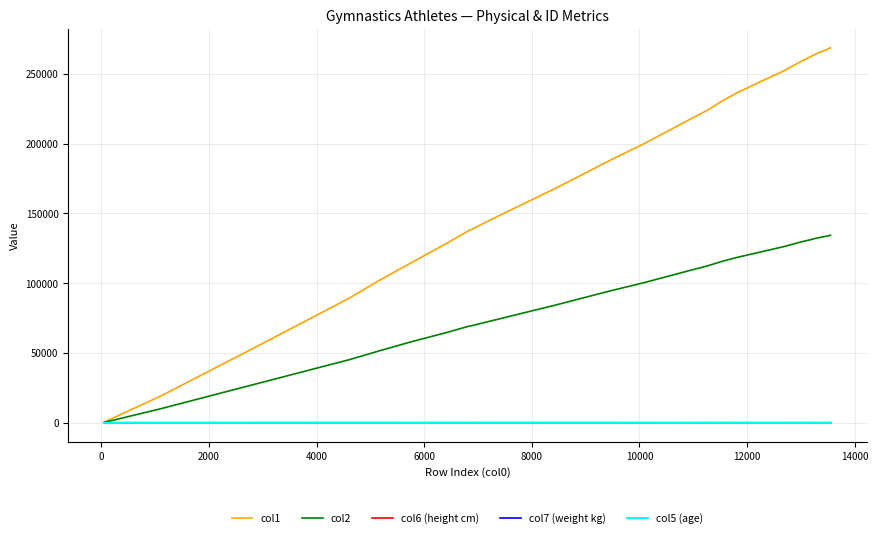

Which series has the largest total across all categories?

col1